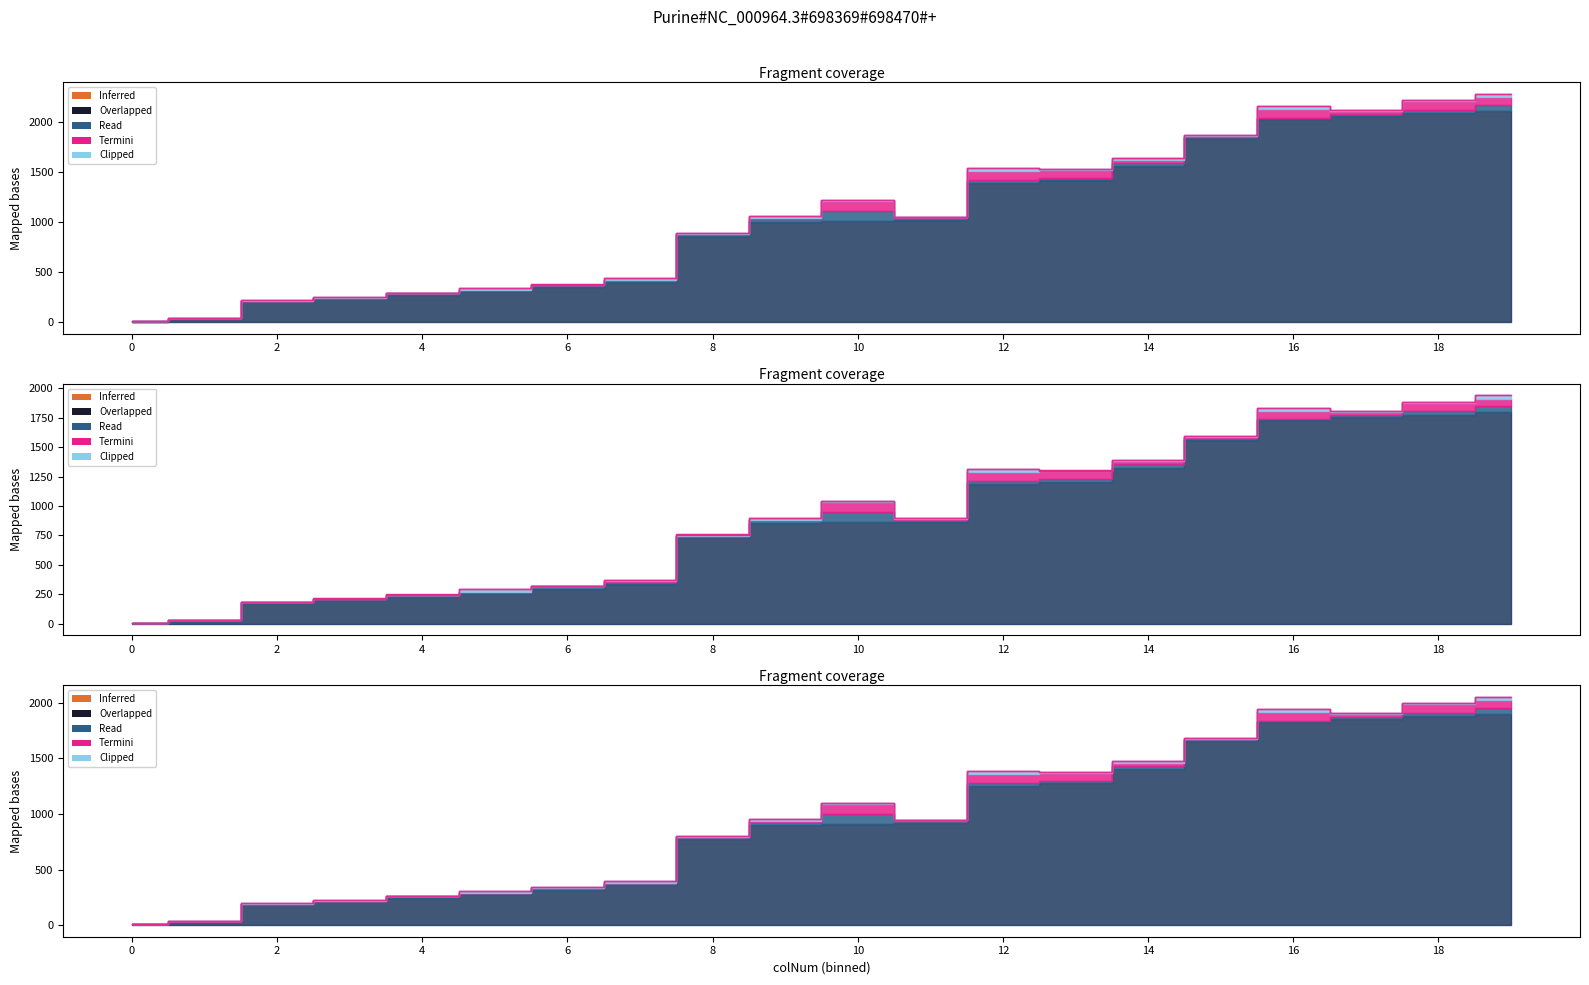

Does the chart have visible grid lines?

No